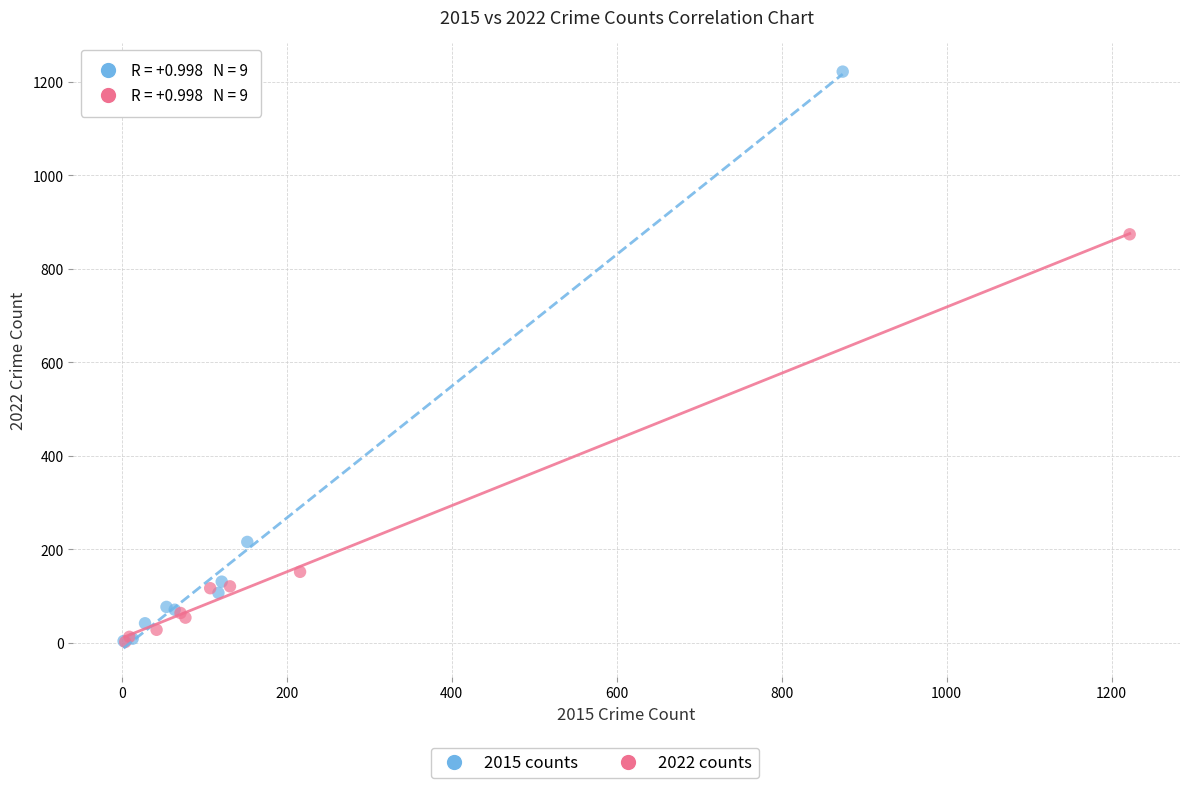

Which series has the widest spread of Y values?

2015 counts